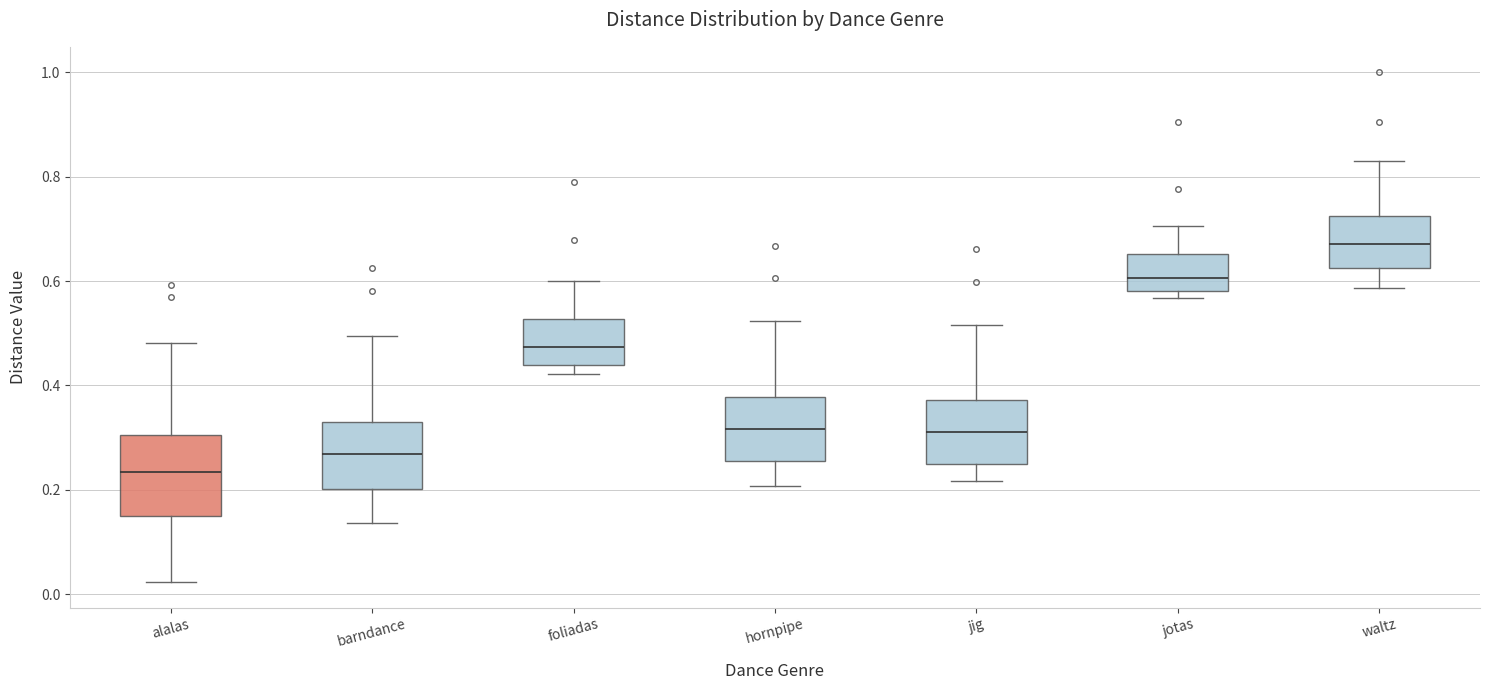

Reading left to right, transcribe this box plot: for each box, give where its median line is, the range the box spans, and where its two whiskers end, as read against the y-axis. The values are not printed on the chart, so give them approximately, as read against the axis.

alalas: median 0.24, box 0.14 to 0.30, whiskers 0.02 to 0.48
barndance: median 0.26, box 0.20 to 0.34, whiskers 0.14 to 0.50
foliadas: median 0.48, box 0.44 to 0.52, whiskers 0.42 to 0.60
hornpipe: median 0.32, box 0.26 to 0.38, whiskers 0.20 to 0.52
jig: median 0.32, box 0.26 to 0.38, whiskers 0.22 to 0.52
jotas: median 0.60, box 0.58 to 0.66, whiskers 0.56 to 0.70
waltz: median 0.68, box 0.62 to 0.72, whiskers 0.58 to 0.84